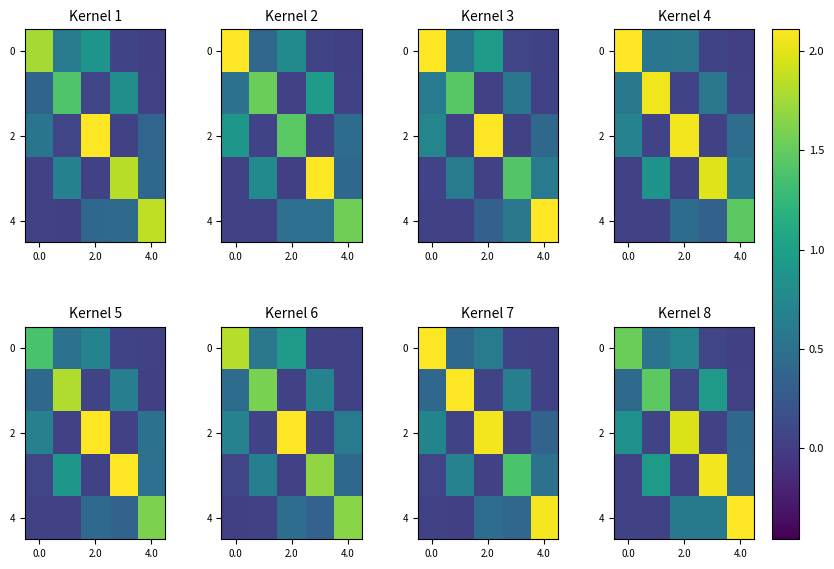

What is the average value of the 4 series?

0.7